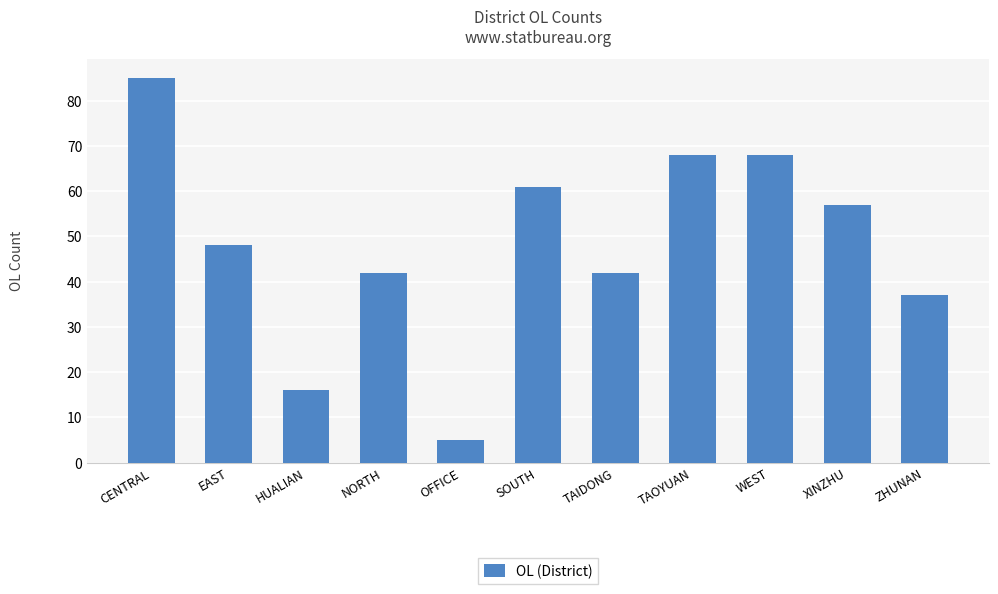

Which has a higher value, HUALIAN or TAOYUAN?

TAOYUAN